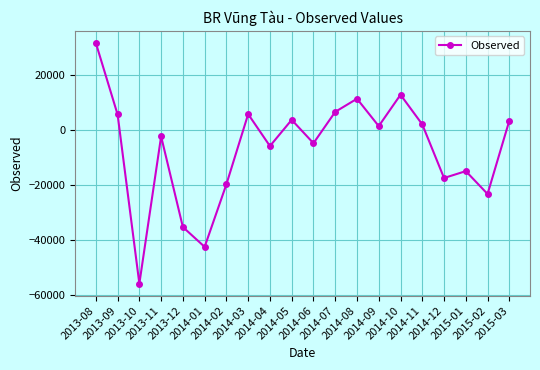

Count the number of categories in the chart.

20